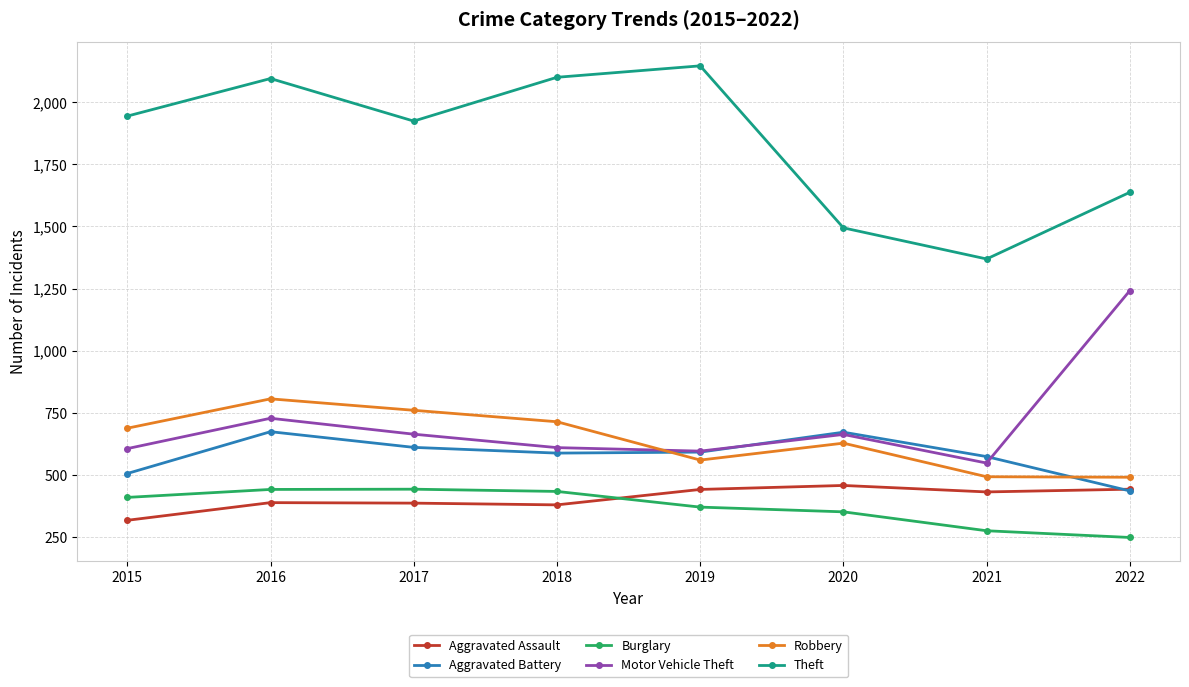

Which label corresponds to the largest value in the chart?

2019